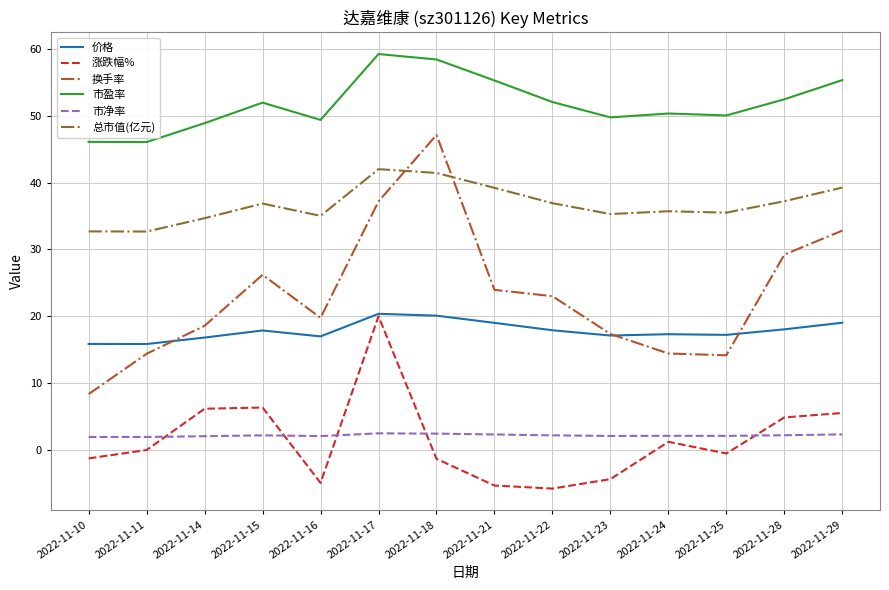

True or false: 市盈率 and 价格 intersect in this chart.

False